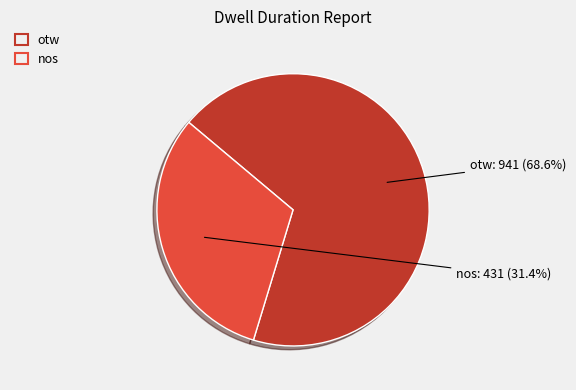

Do nos and otw together represent more than half of the pie?

Yes